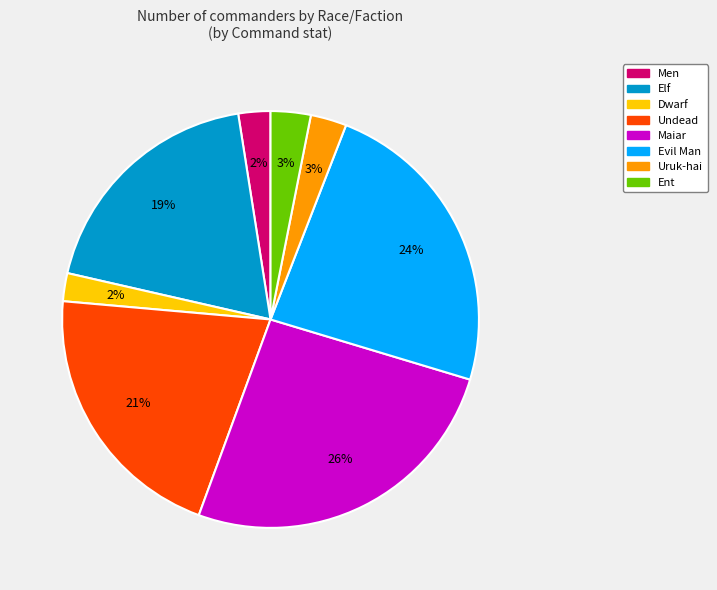

Which category has the biggest portion of the pie?

Maiar